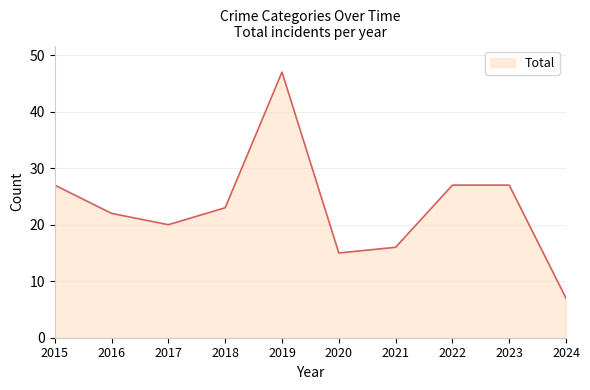

What is the difference between the maximum and minimum values?

40